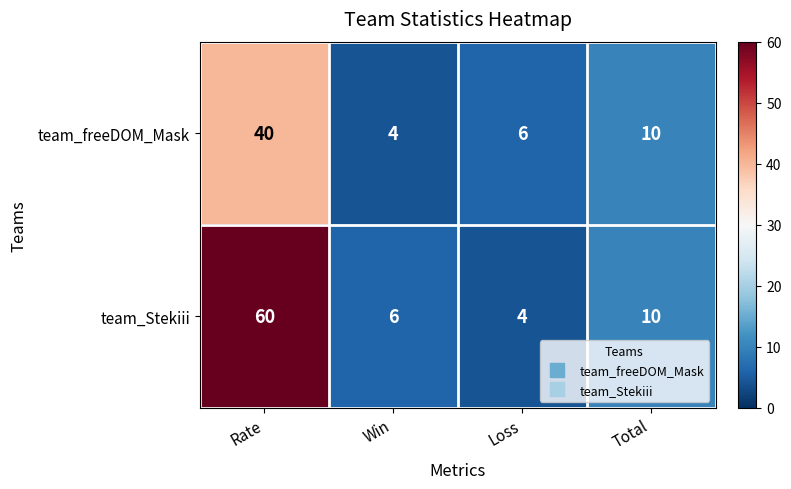

Rank the categories by team_freeDOM_Mask value from highest to lowest.

Rate, Total, Loss, Win